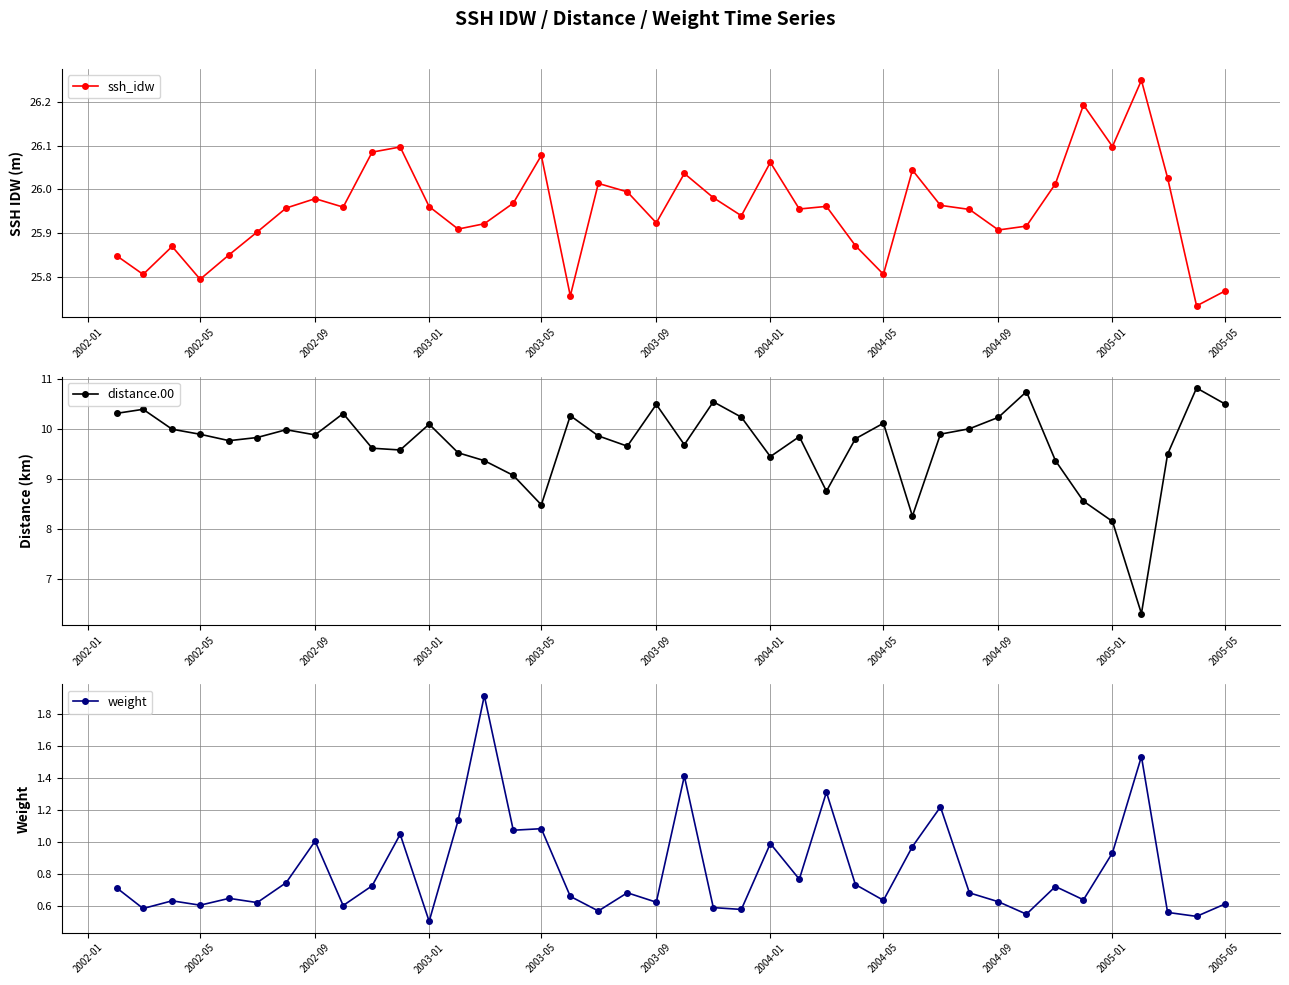

True or false: ssh_idw has more than 2 interior local peaks.

True